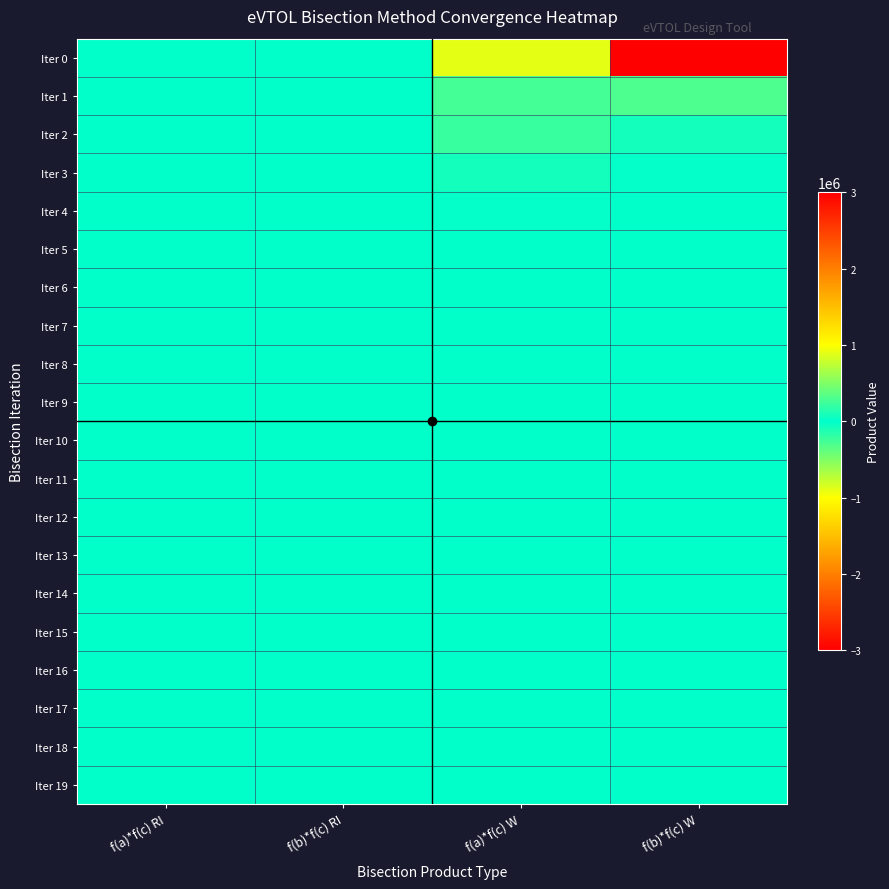

Reading right to left, extract all data points from this chart.

Iter 0: f(b)*f(c) W=3003761.5	f(a)*f(c) W=-892887.4	f(b)*f(c) RI=-0.0	f(a)*f(c) RI=0.6
Iter 1: f(b)*f(c) W=297145.9	f(a)*f(c) W=-267839.2	f(b)*f(c) RI=-0.0	f(a)*f(c) RI=0.1
Iter 2: f(b)*f(c) W=-71726.3	f(a)*f(c) W=215528.9	f(b)*f(c) RI=-0.0	f(a)*f(c) RI=0.0
Iter 3: f(b)*f(c) W=13421.7	f(a)*f(c) W=-71726.3	f(b)*f(c) RI=-0.0	f(a)*f(c) RI=0.0
Iter 4: f(b)*f(c) W=-4213.2	f(a)*f(c) W=22515.5	f(b)*f(c) RI=-0.0	f(a)*f(c) RI=0.0
Iter 5: f(b)*f(c) W=495.7	f(a)*f(c) W=-4213.2	f(b)*f(c) RI=0.0	f(a)*f(c) RI=-0.0
Iter 6: f(b)*f(c) W=-1051.7	f(a)*f(c) W=2192.6	f(b)*f(c) RI=0.0	f(a)*f(c) RI=-0.0
Iter 7: f(b)*f(c) W=27.2	f(a)*f(c) W=-1051.7	f(b)*f(c) RI=0.0	f(a)*f(c) RI=-0.0
Iter 8: f(b)*f(c) W=-15.1	f(a)*f(c) W=143.2	f(b)*f(c) RI=-0.0	f(a)*f(c) RI=0.0
Iter 9: f(b)*f(c) W=11.2	f(a)*f(c) W=-67.5	f(b)*f(c) RI=0.0	f(a)*f(c) RI=-0.0
Iter 10: f(b)*f(c) W=-4.5	f(a)*f(c) W=11.2	f(b)*f(c) RI=0.0	f(a)*f(c) RI=-0.0
Iter 11: f(b)*f(c) W=0.8	f(a)*f(c) W=-4.5	f(b)*f(c) RI=-0.0	f(a)*f(c) RI=0.0
Iter 12: f(b)*f(c) W=-0.6	f(a)*f(c) W=1.4	f(b)*f(c) RI=-0.0	f(a)*f(c) RI=0.0
Iter 13: f(b)*f(c) W=0.0	f(a)*f(c) W=-0.2	f(b)*f(c) RI=0.0	f(a)*f(c) RI=-0.0
Iter 14: f(b)*f(c) W=-0.0	f(a)*f(c) W=0.2	f(b)*f(c) RI=0.0	f(a)*f(c) RI=-0.0
Iter 15: f(b)*f(c) W=0.0	f(a)*f(c) W=-0.1	f(b)*f(c) RI=0.0	f(a)*f(c) RI=0.0
Iter 16: f(b)*f(c) W=0.0	f(a)*f(c) W=-0.1	f(b)*f(c) RI=0.0	f(a)*f(c) RI=-0.0
Iter 17: f(b)*f(c) W=-0.0	f(a)*f(c) W=0.0	f(b)*f(c) RI=-0.0	f(a)*f(c) RI=0.0
Iter 18: f(b)*f(c) W=0.0	f(a)*f(c) W=-0.0	f(b)*f(c) RI=0.0	f(a)*f(c) RI=0.0
Iter 19: f(b)*f(c) W=-0.0	f(a)*f(c) W=0.0	f(b)*f(c) RI=-0.0	f(a)*f(c) RI=-0.0